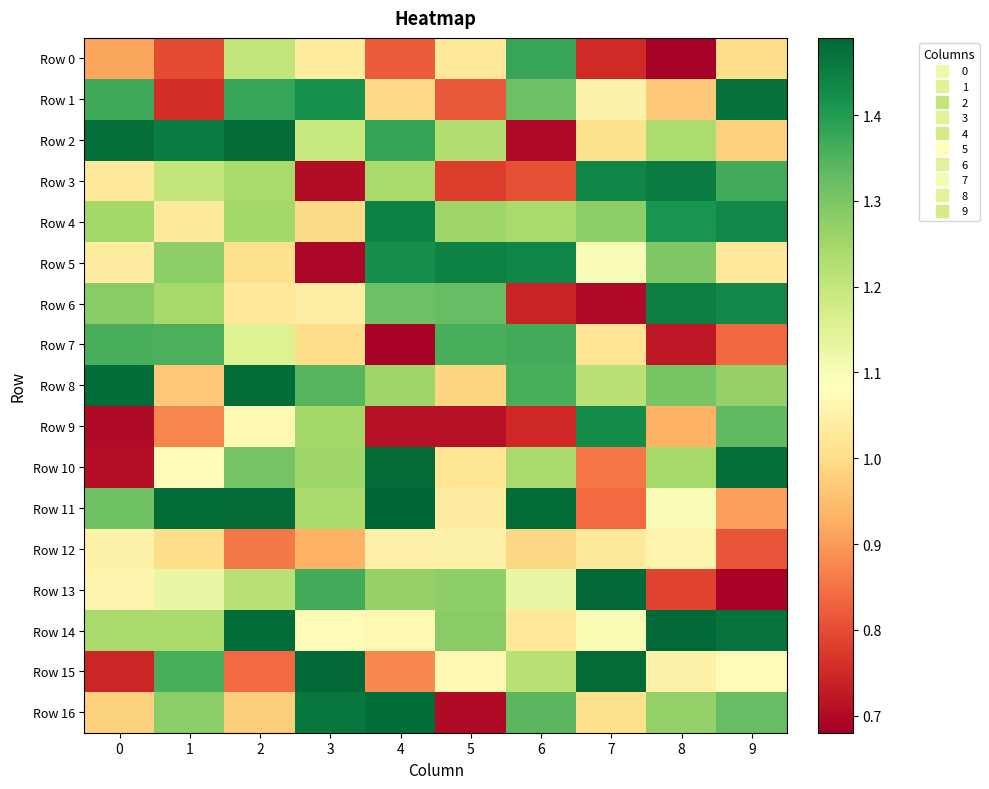

How many series are shown in this chart?

17